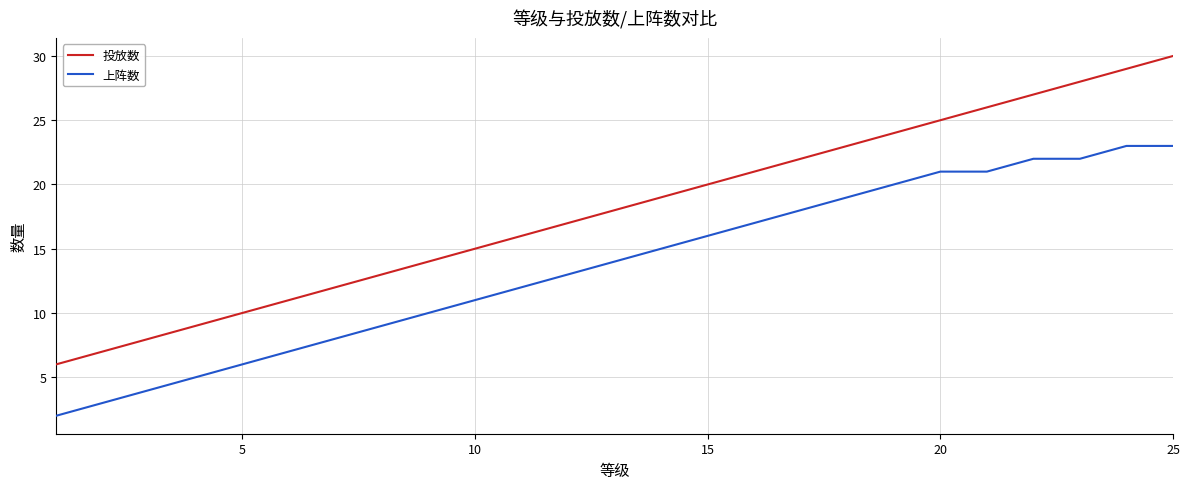

What is the difference between the maximum and minimum values in the 上阵数 series?

21